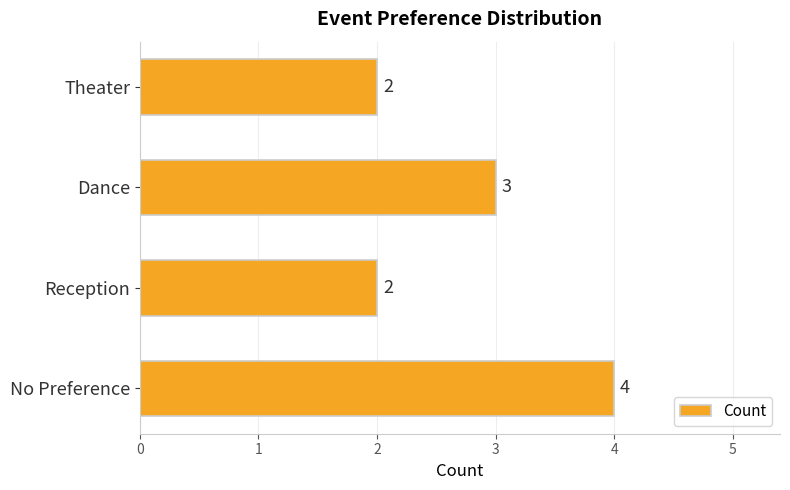

Count the values in the range 2 to 4.

4